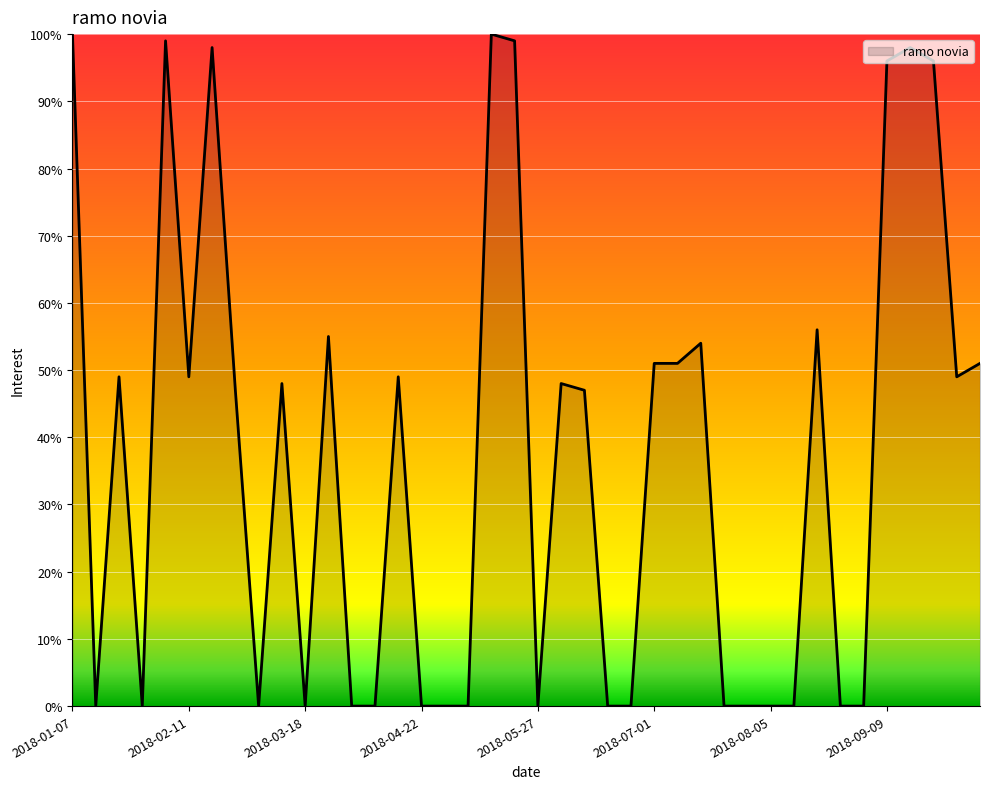

How many series are shown in this chart?

1